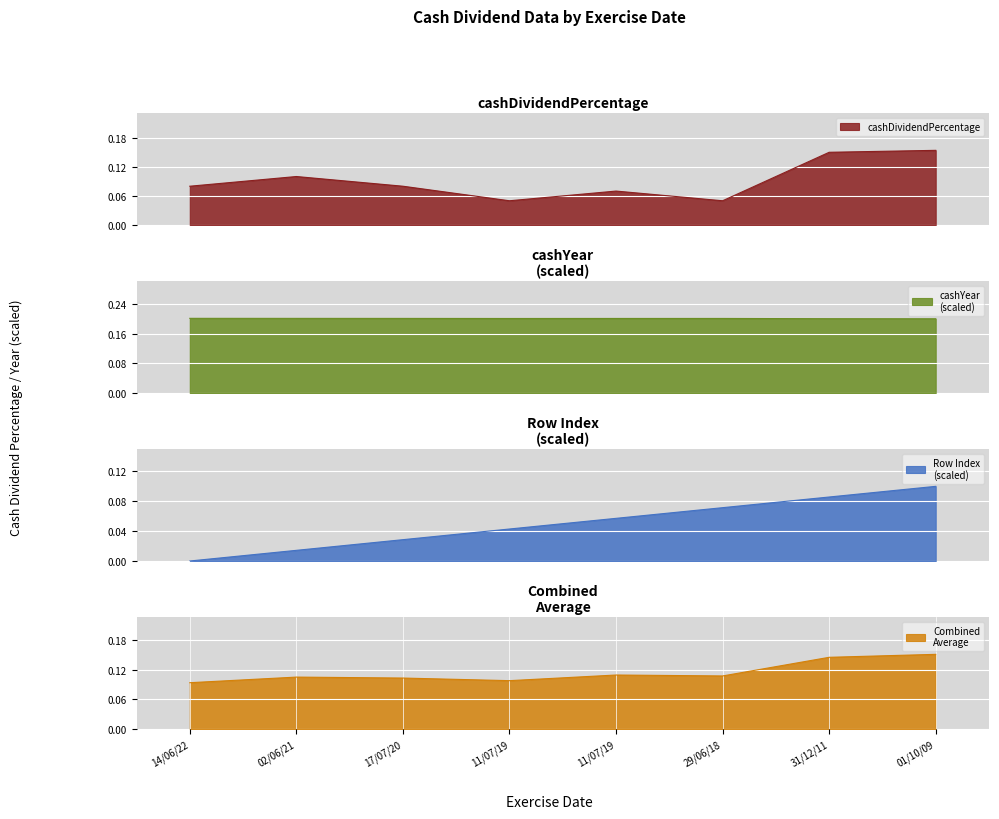

Does the chart display data point markers on the line(s)?

No